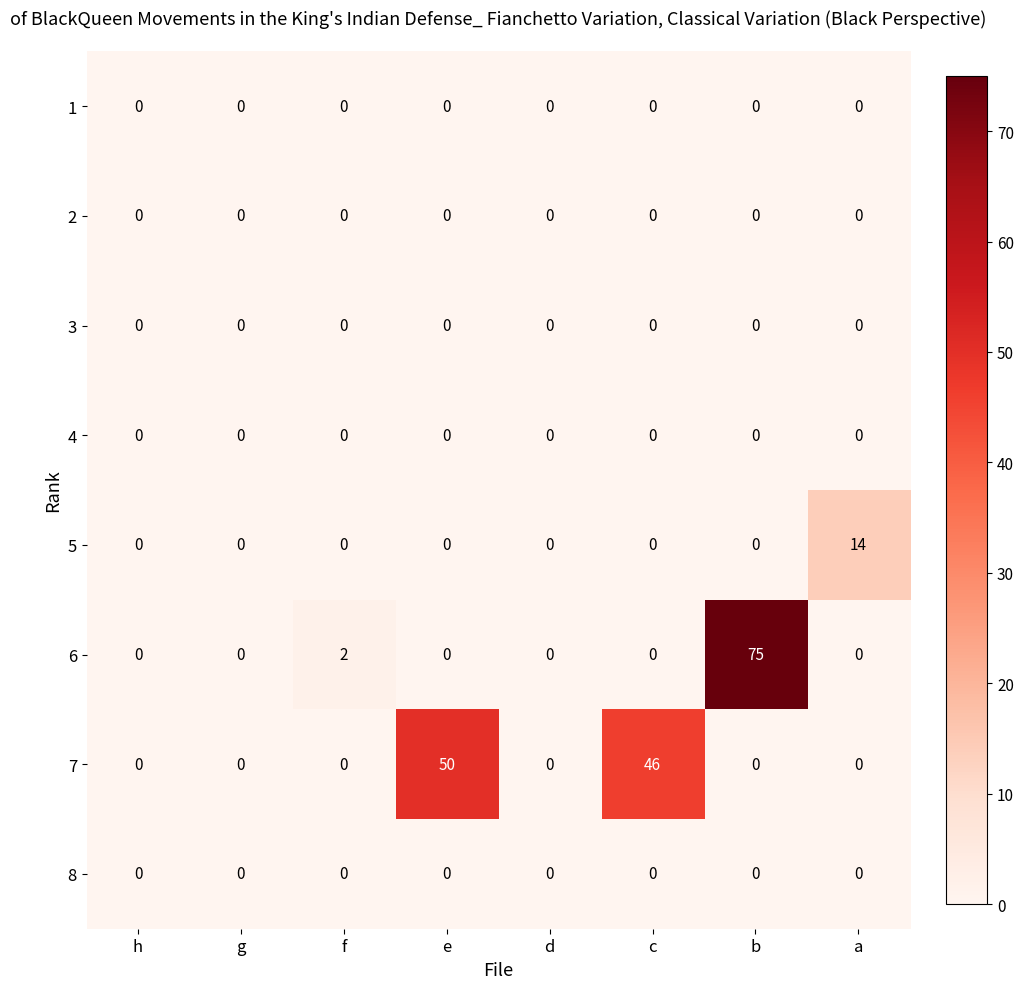

Between h and c, which series saw the biggest shift?

7